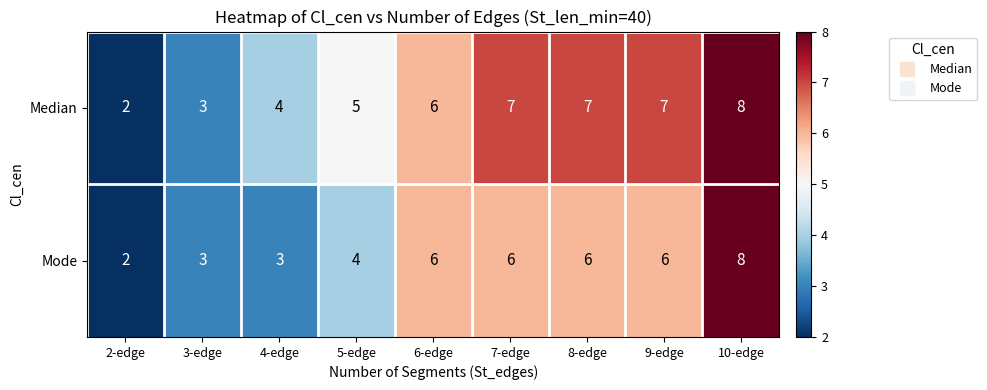

Is the value of Mode at 7-edge greater than the value of Median at 7-edge?

No